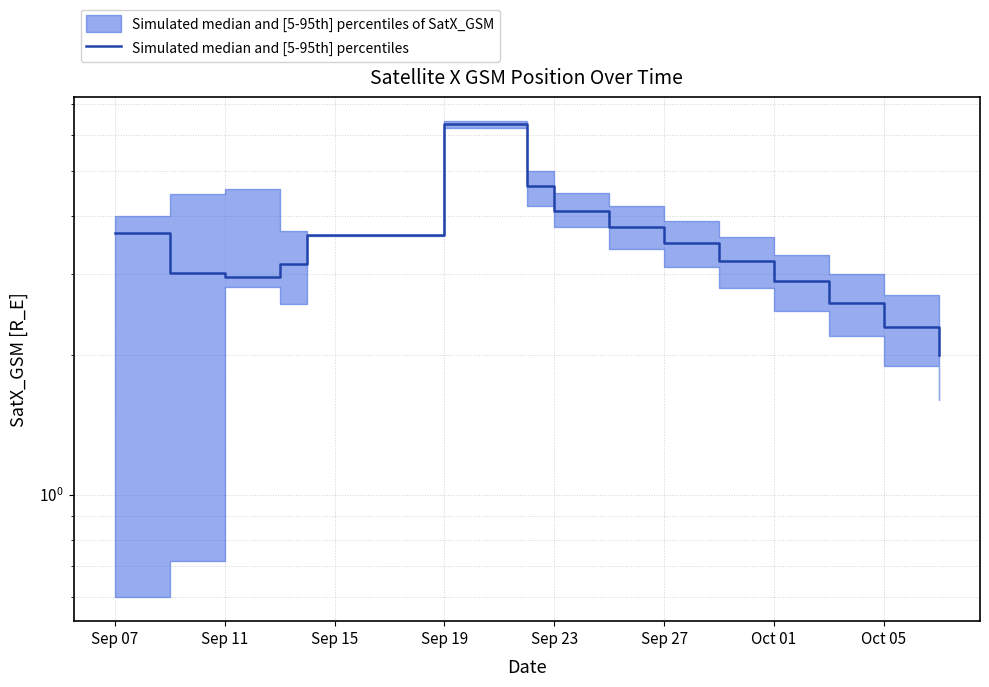

How many values are below 3?

5